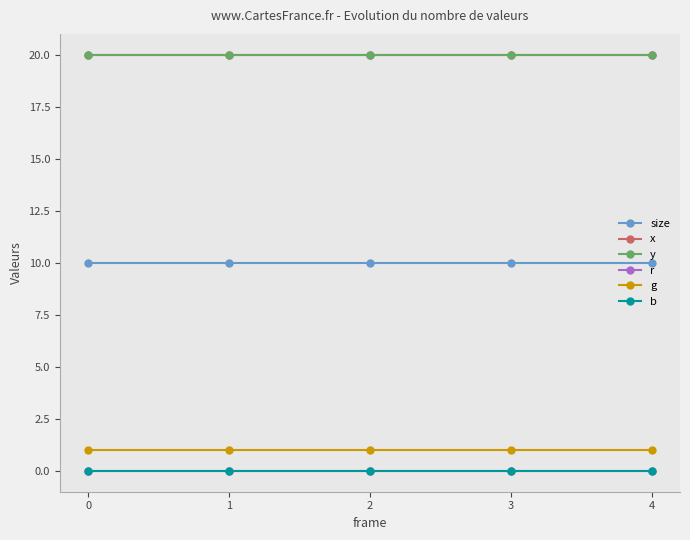

Does the chart have visible grid lines?

No